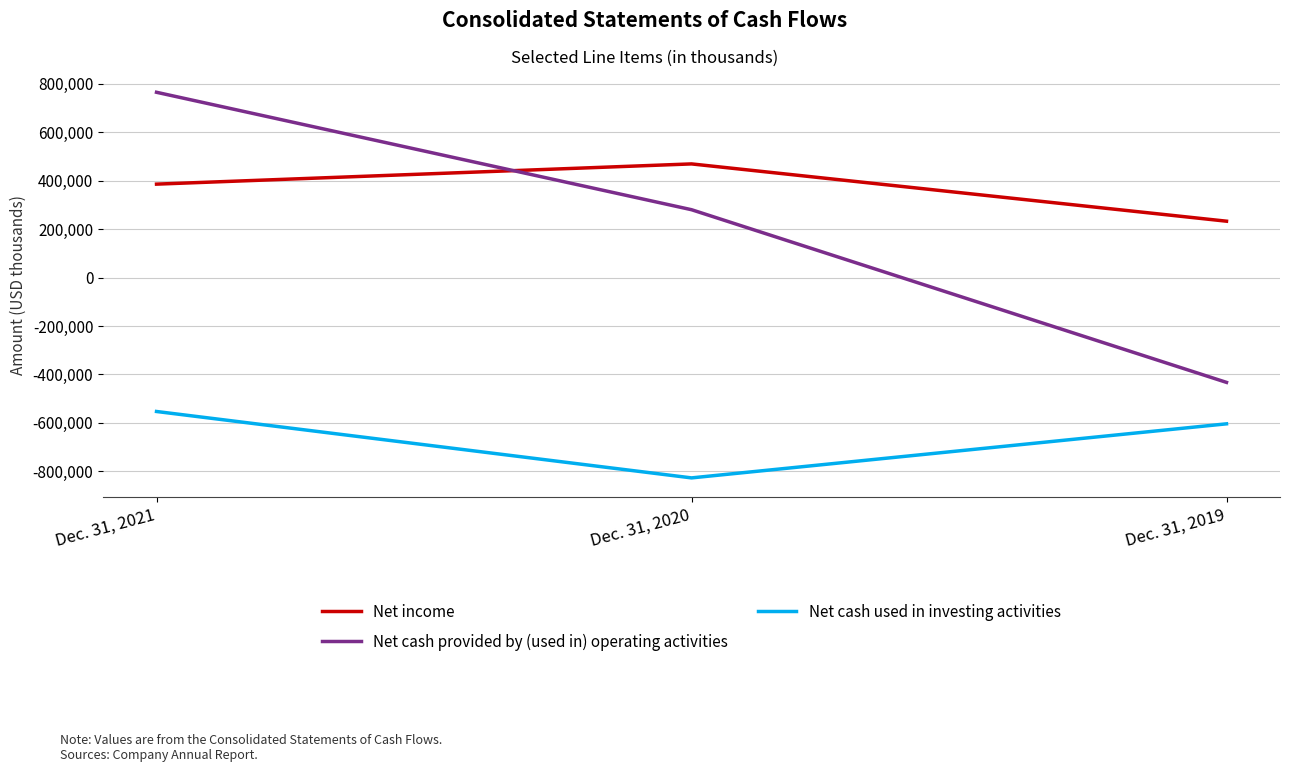

At Dec. 31, 2020, list the series in order from smallest to largest.

Net cash used in investing activities, Net cash provided by (used in) operating activities, Net income